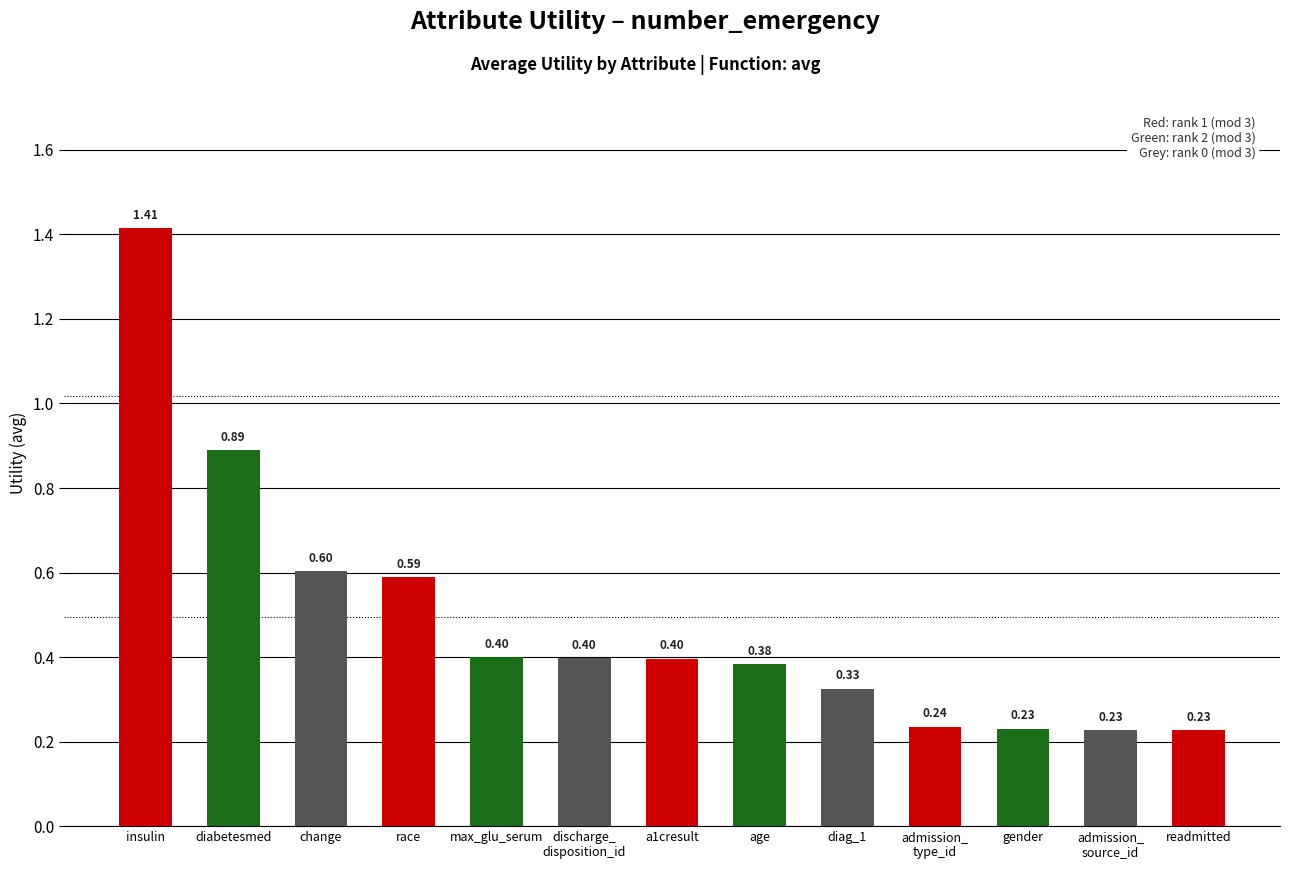

Between a1cresult and race, which is larger?

race